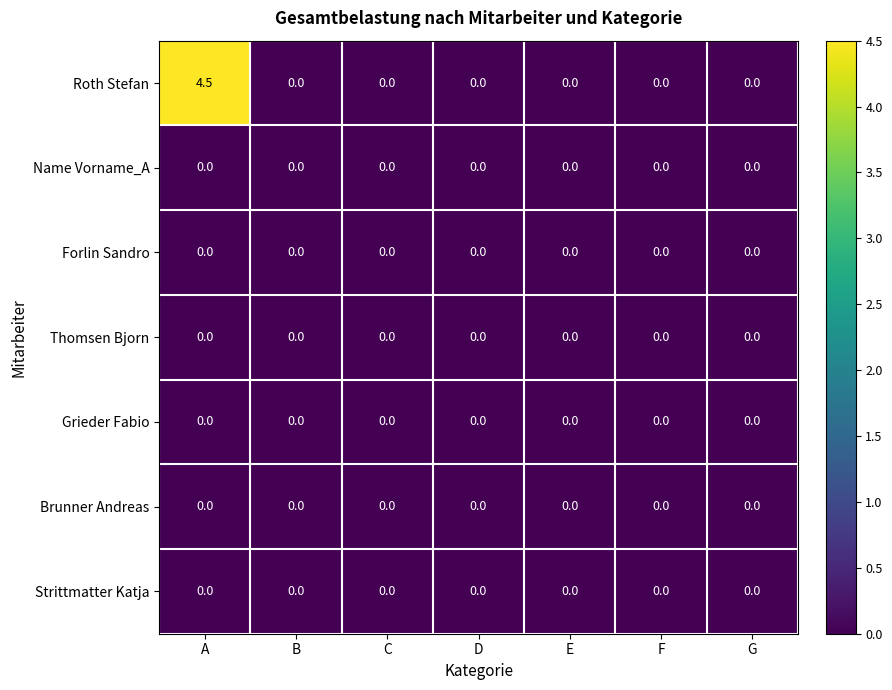

Count the Roth Stefan values in the range 0 to 1.

6